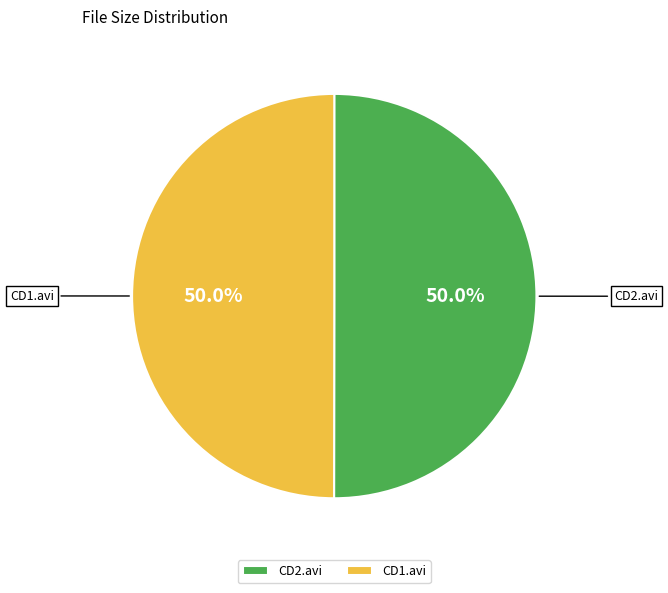

Approximately how many times larger is the value at CD1.avi compared to CD2.avi?

1.0